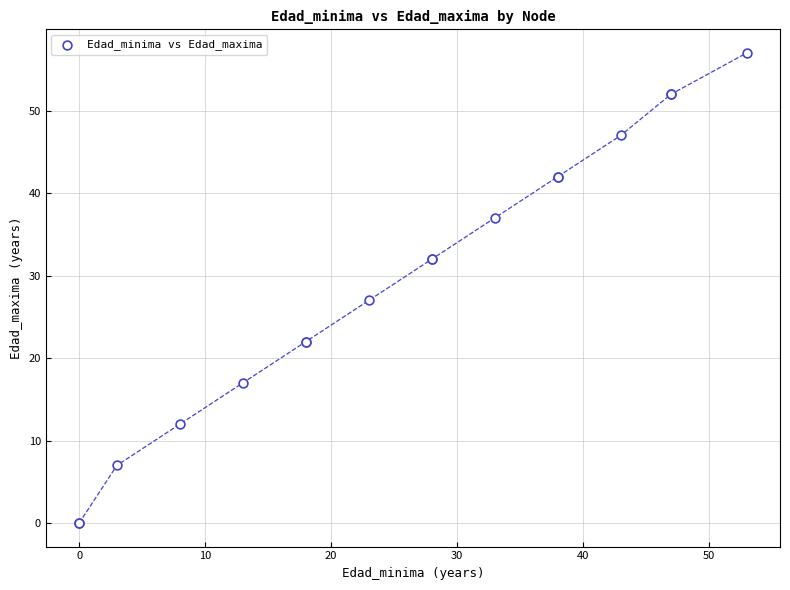

What Y value in the scatter plot is closest to 28?

27